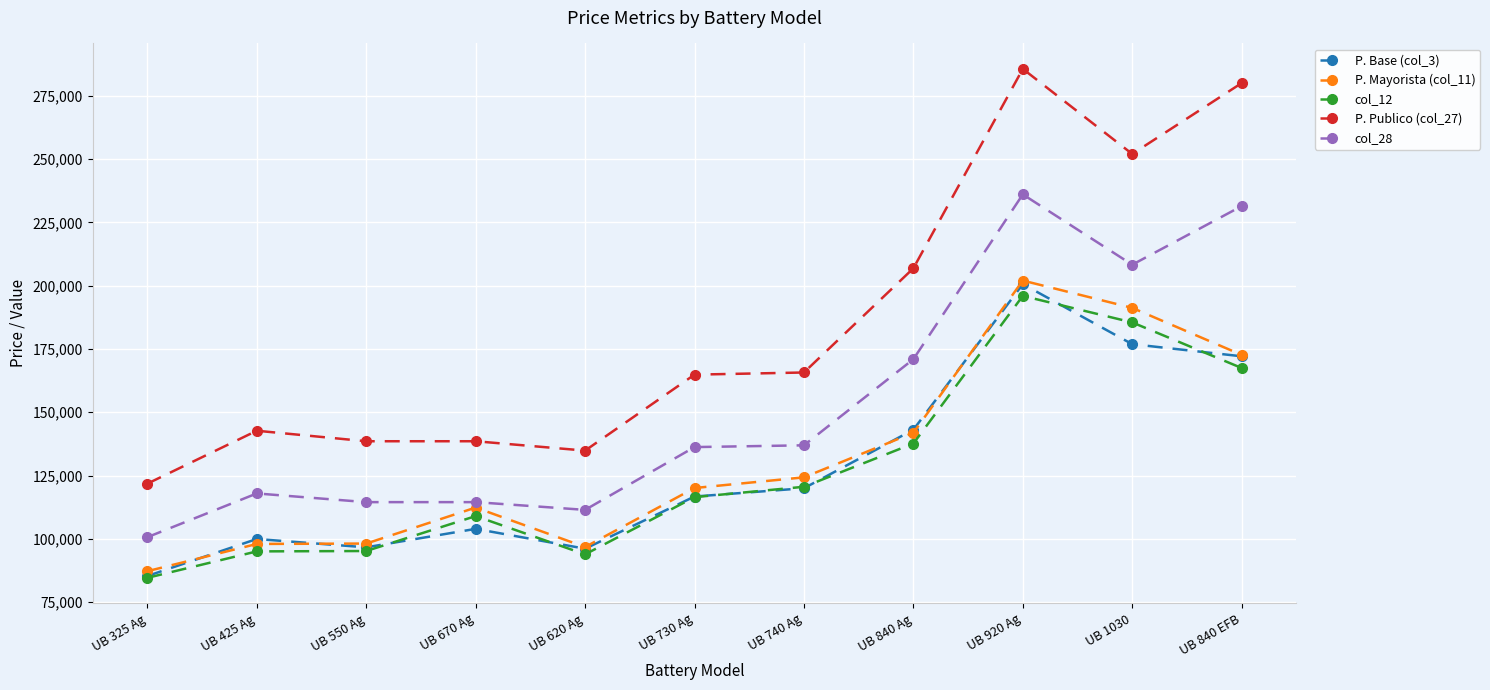

True or false: P. Mayorista (col_11) and col_28 intersect in this chart.

False